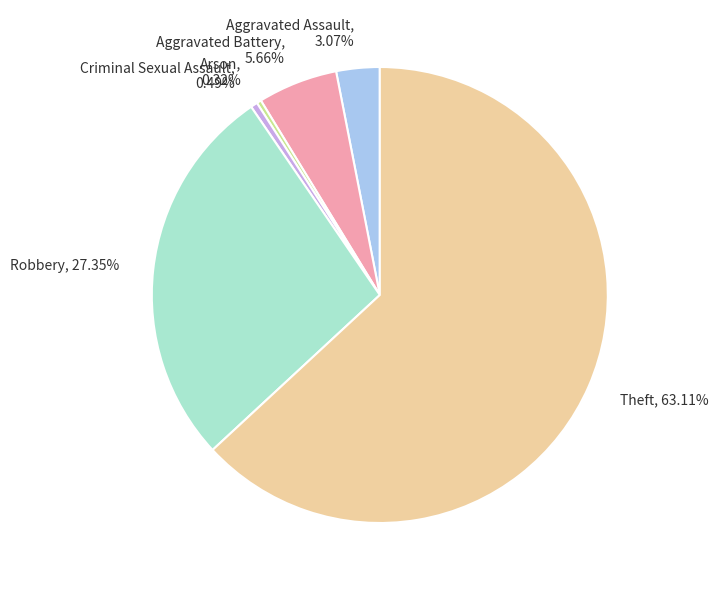

Which category has the biggest portion of the pie?

Theft